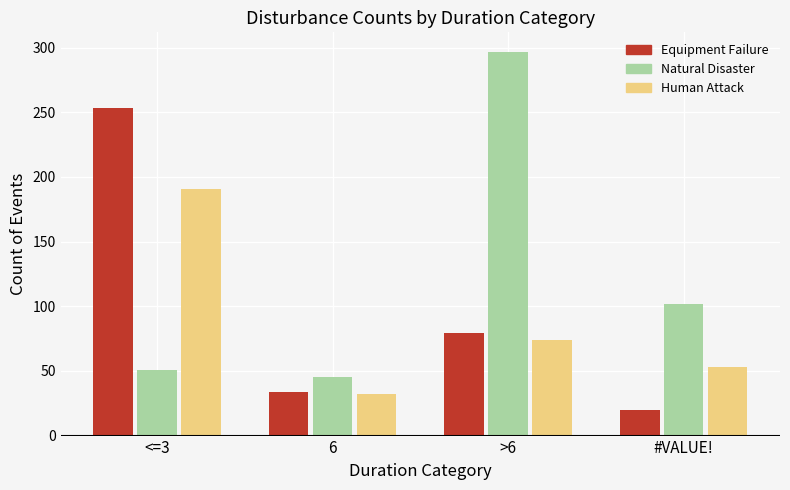

Which series has the largest range (max minus min)?

Natural Disaster